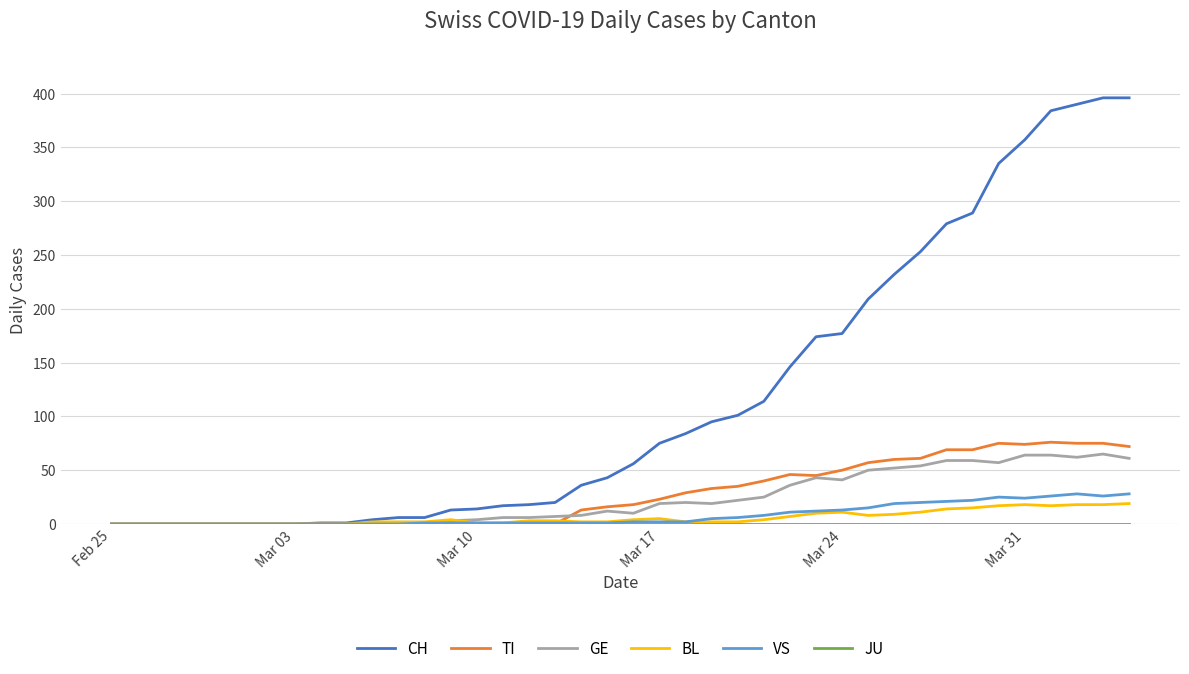

Which series has the largest total across all categories?

CH